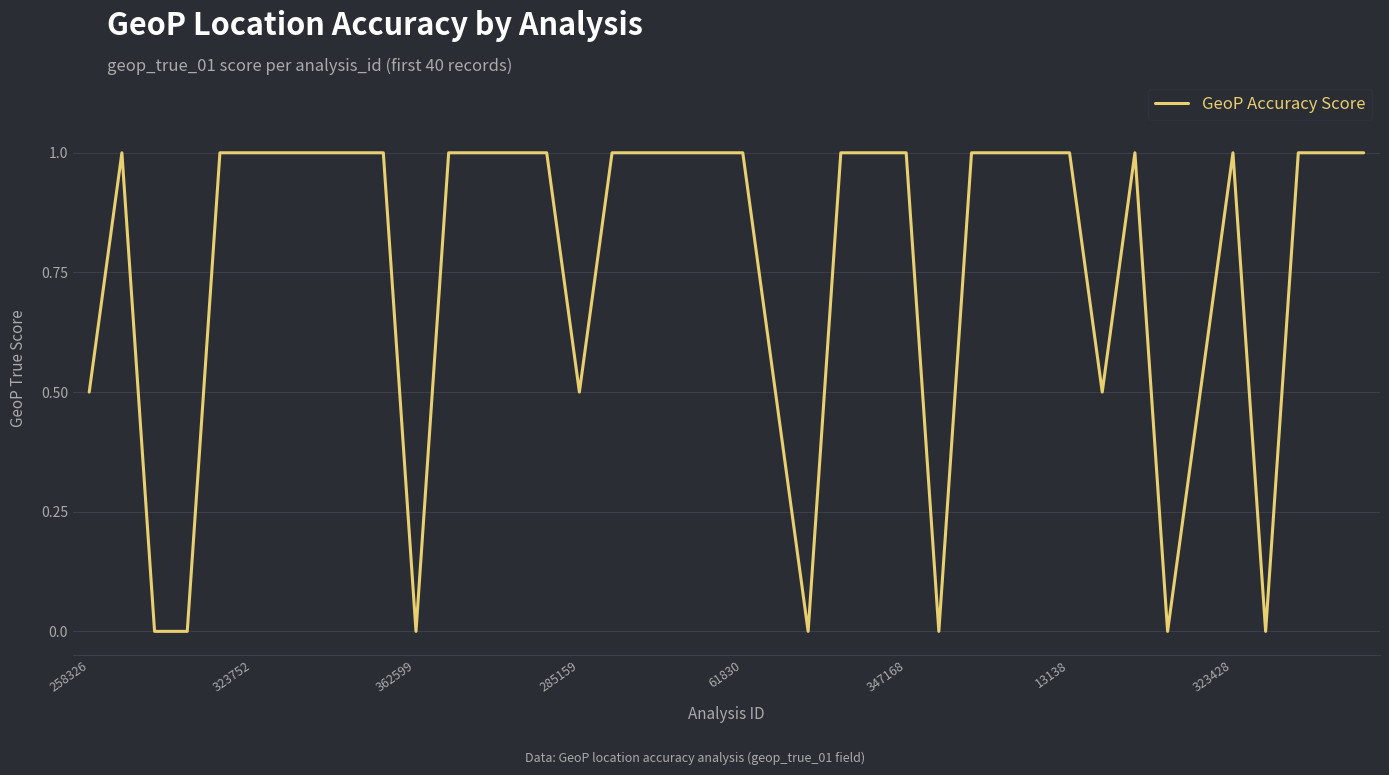

What is the difference between the maximum and minimum values?

1.0